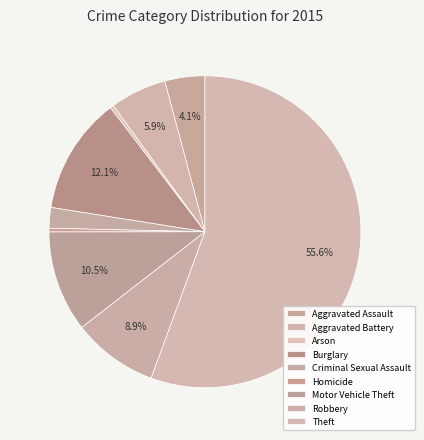

What is the smallest slice in the pie chart?

Arson